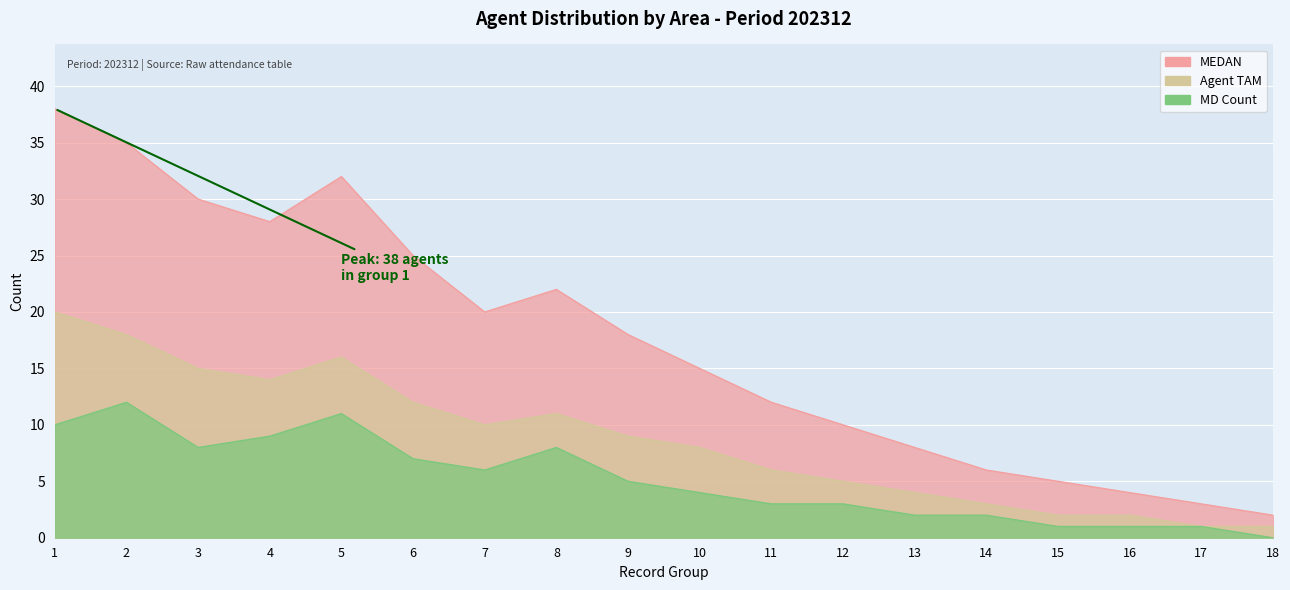

At which category does Agent TAM reach its first local valley?

4